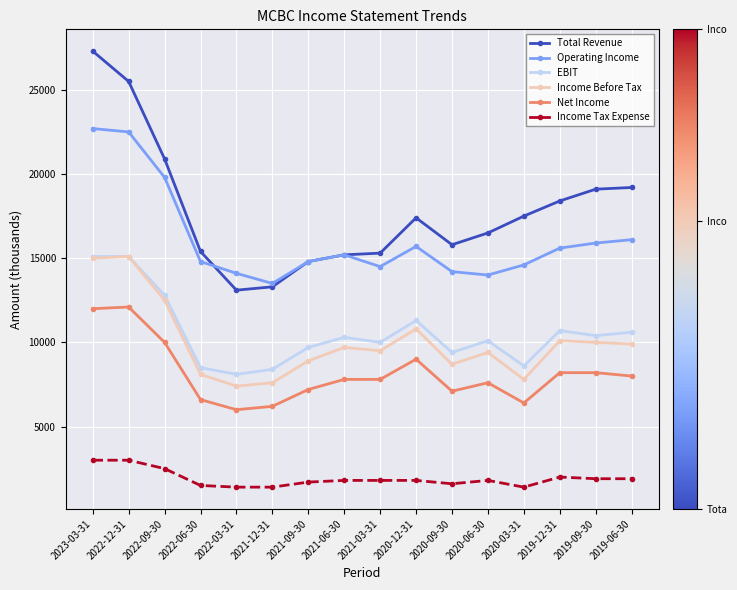

What is the sum of all Income Before Tax values?

160500